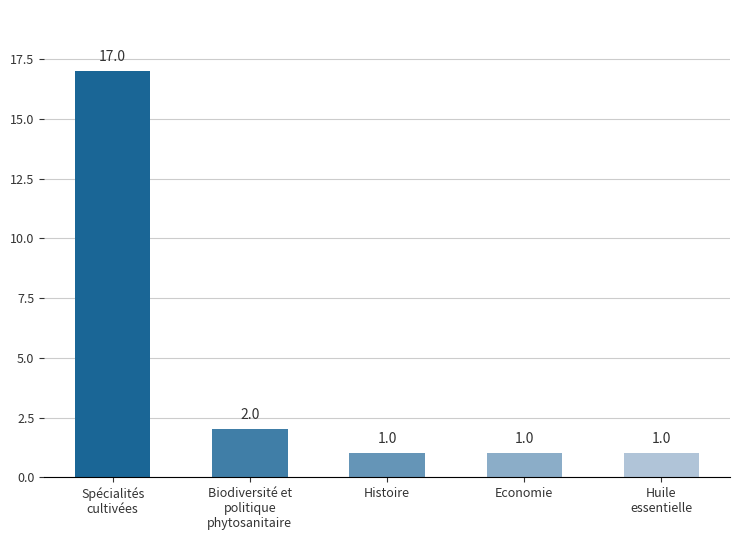

Are the bars horizontal?

No